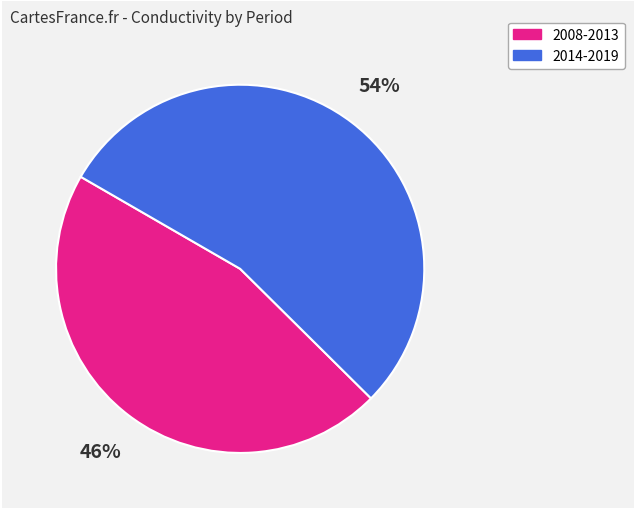

To the nearest percent, what is the difference between the largest and smallest slice percentages?

8%